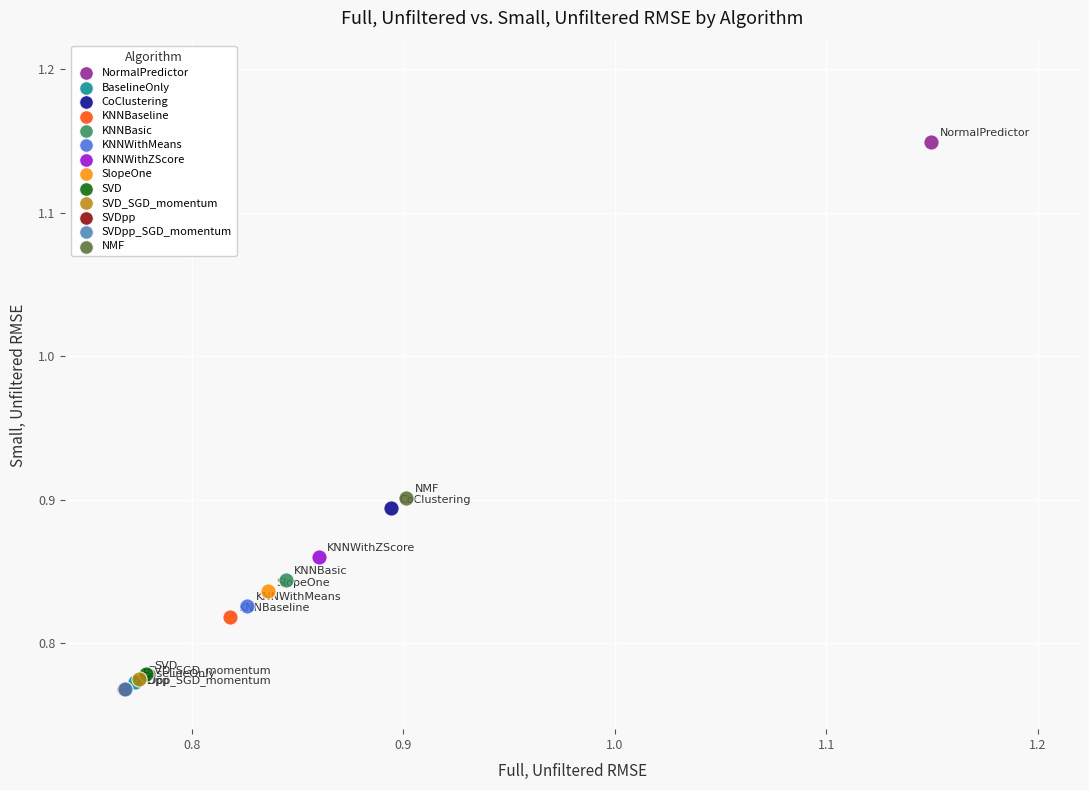

What are all the series names shown in the legend?

NormalPredictor, BaselineOnly, CoClustering, KNNBaseline, KNNBasic, KNNWithMeans, KNNWithZScore, SlopeOne, SVD, SVD_SGD_momentum, SVDpp, SVDpp_SGD_momentum, NMF